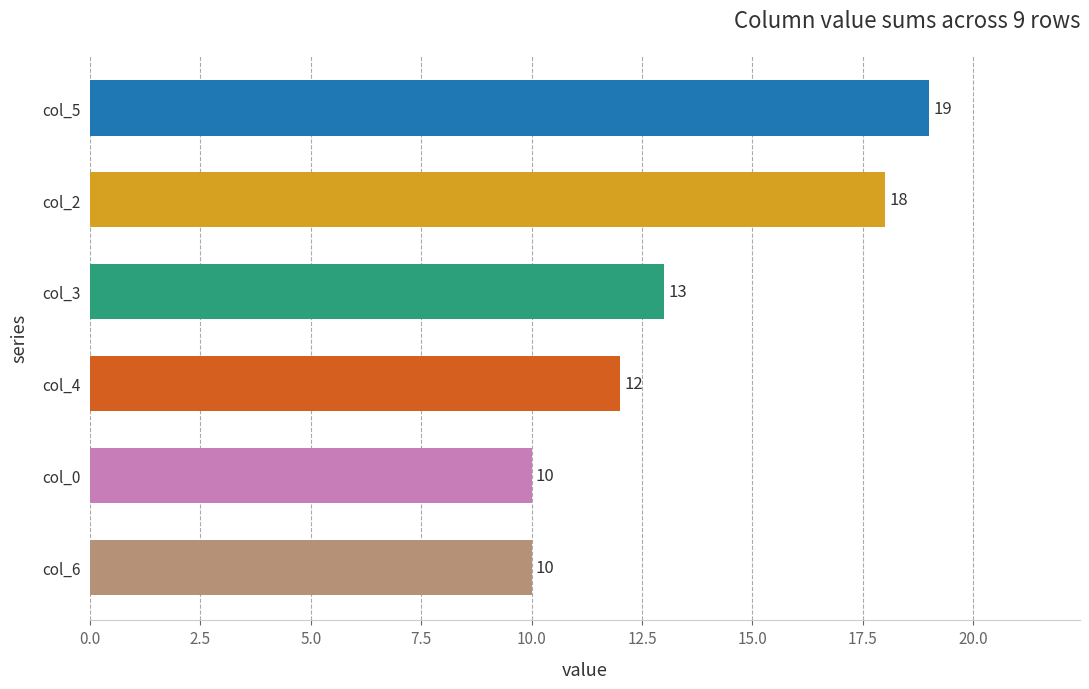

How many values are between 10 and 18?

5